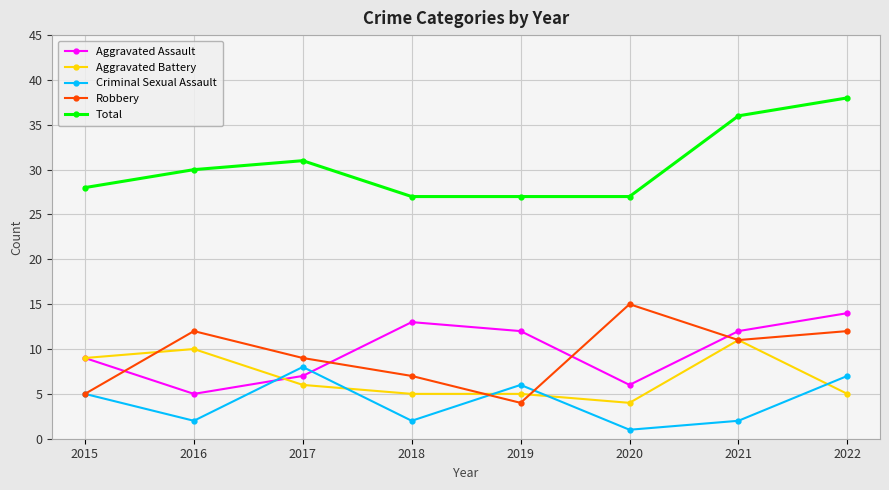

Which series changed the most between 2015 and 2016?

Robbery